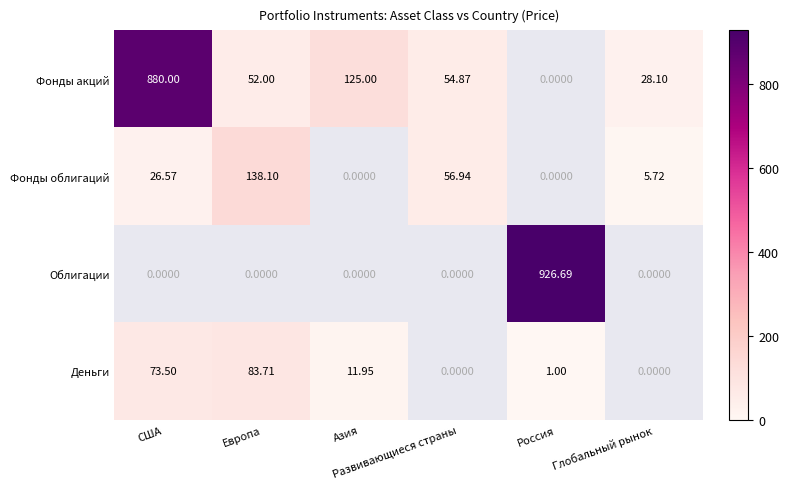

Which series has the largest total across all categories?

Фонды акций